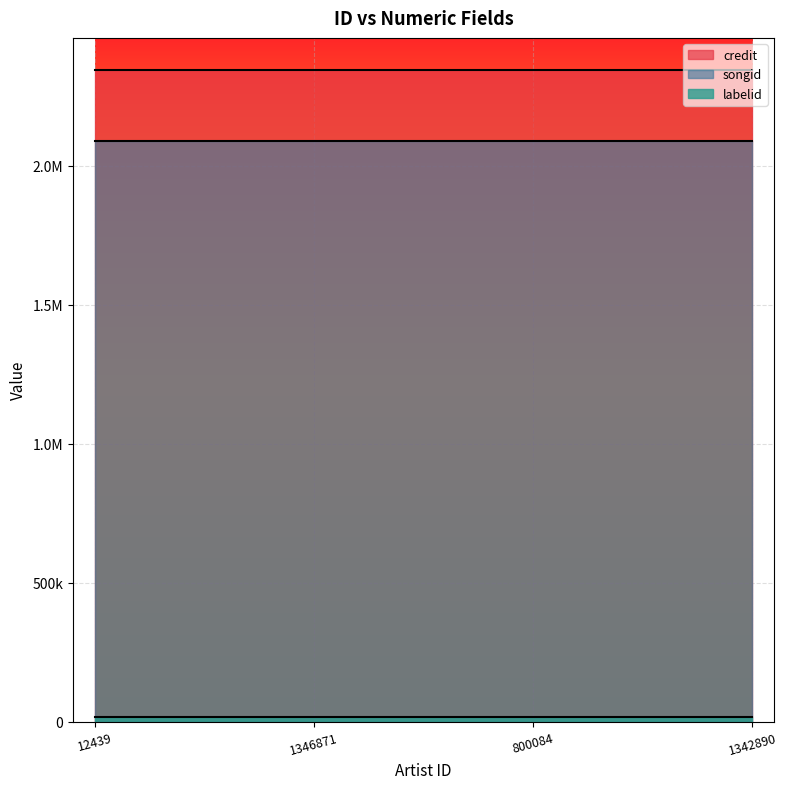

What is the total value across all series at 12439?

4446568